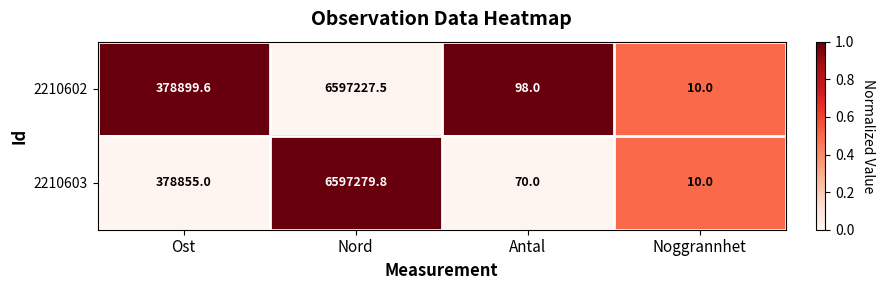

Which series changed the most between Ost and Noggrannhet?

2210602